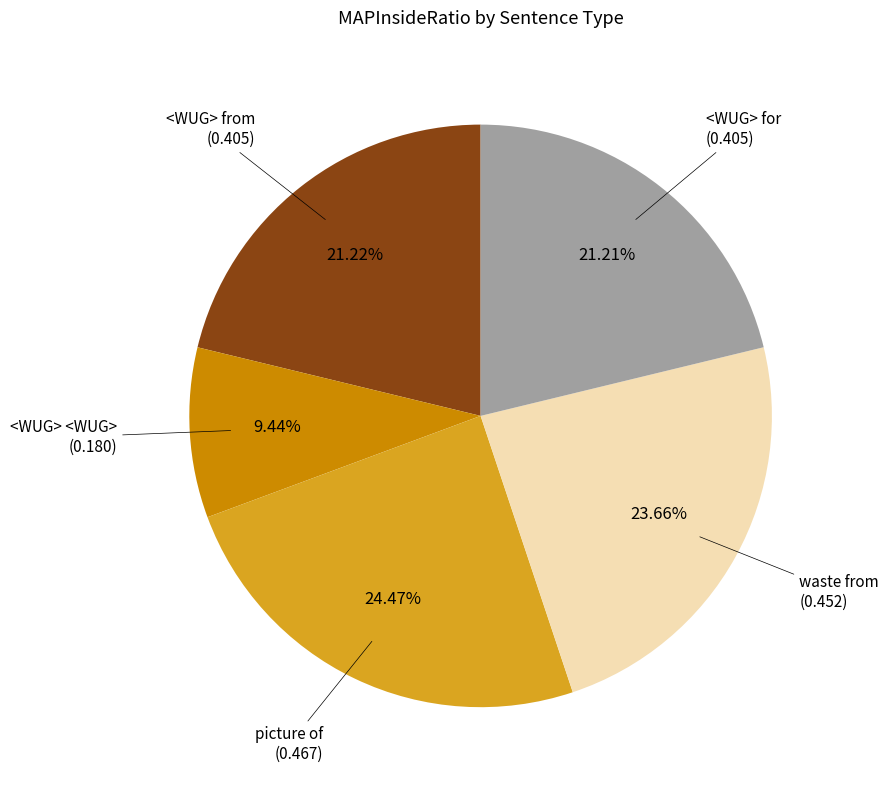

Is there a majority slice in this chart?

No